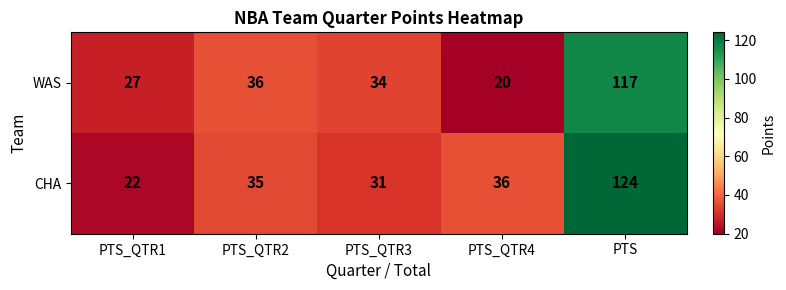

List the series in order of their peak value, lowest first.

WAS, CHA